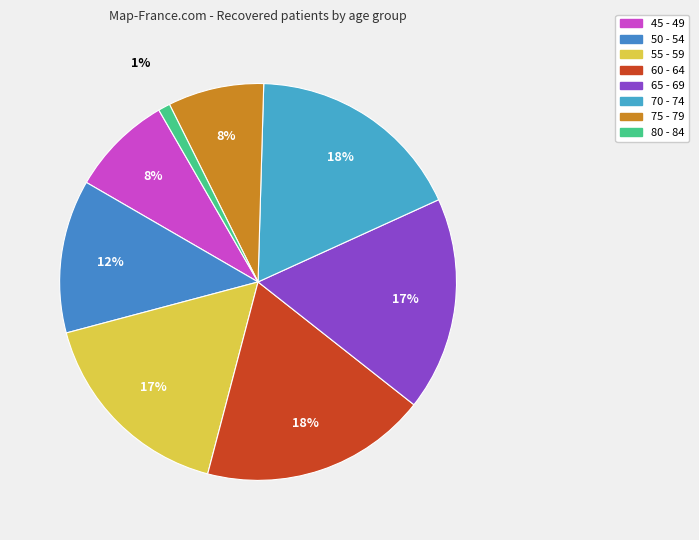

Count the number of slices in the pie.

8